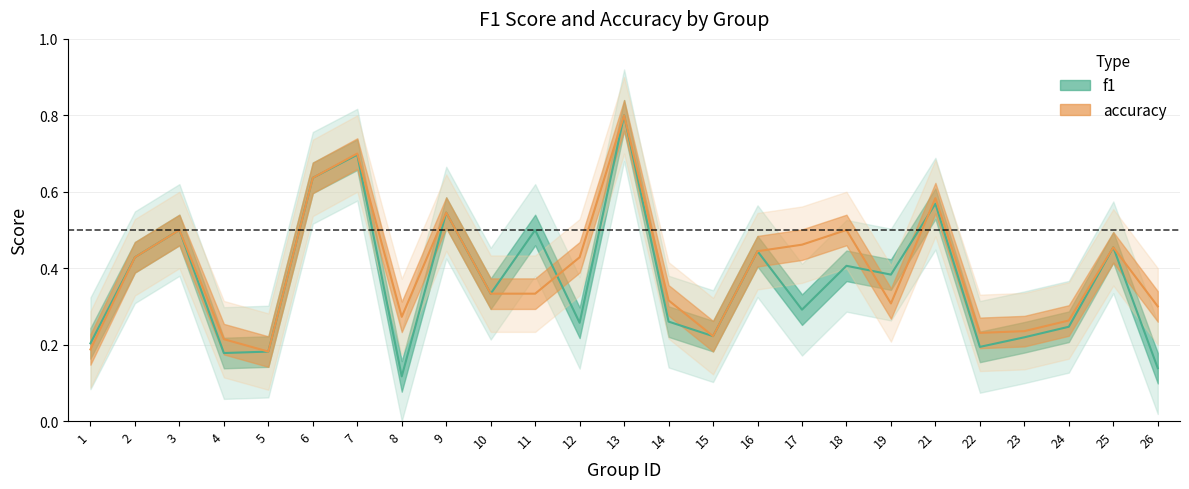

How many interior local peaks does the accuracy series have?

7